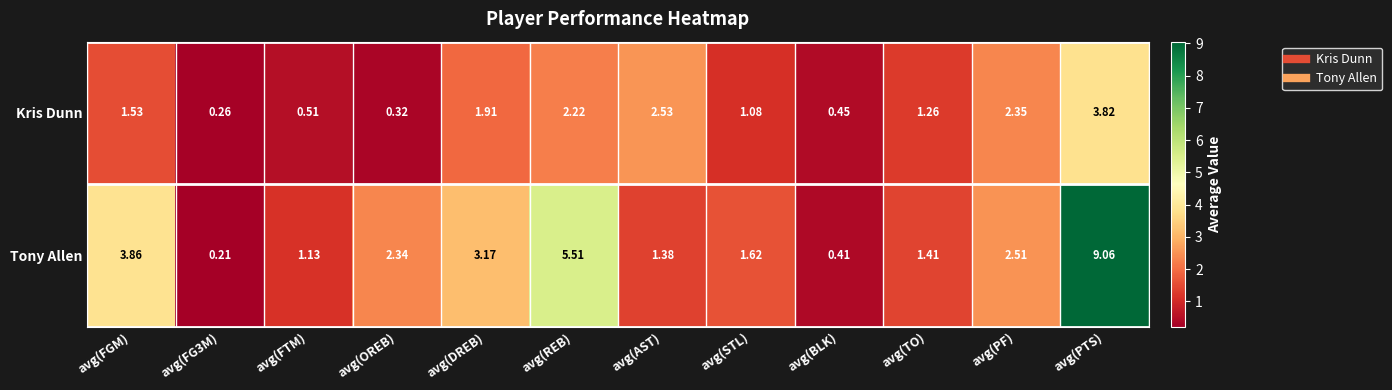

At which category does the chart reach its minimum across all series?

avg(FG3M)